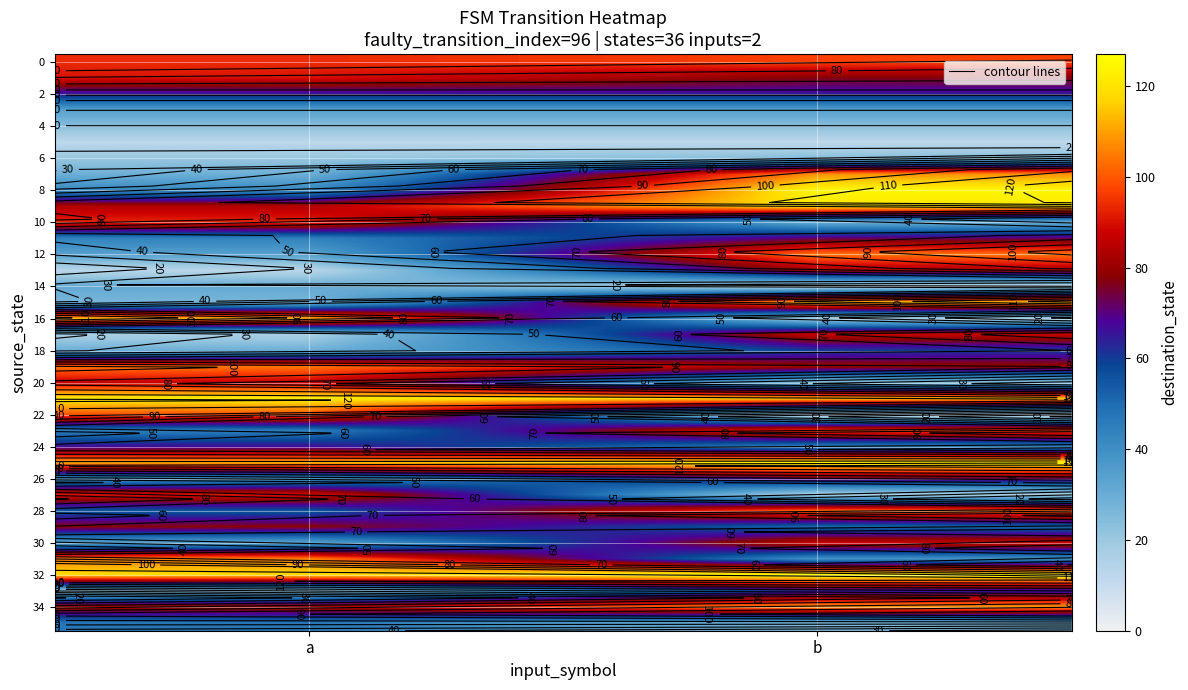

Which category has the lowest value across all series?

b